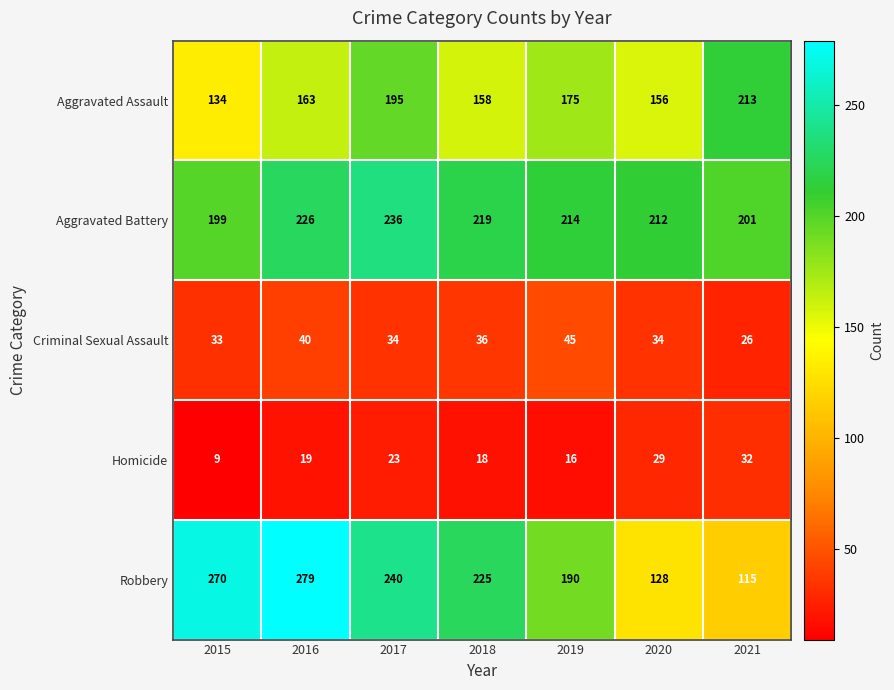

The Robbery series shows 111 at 2016. True or false?

False